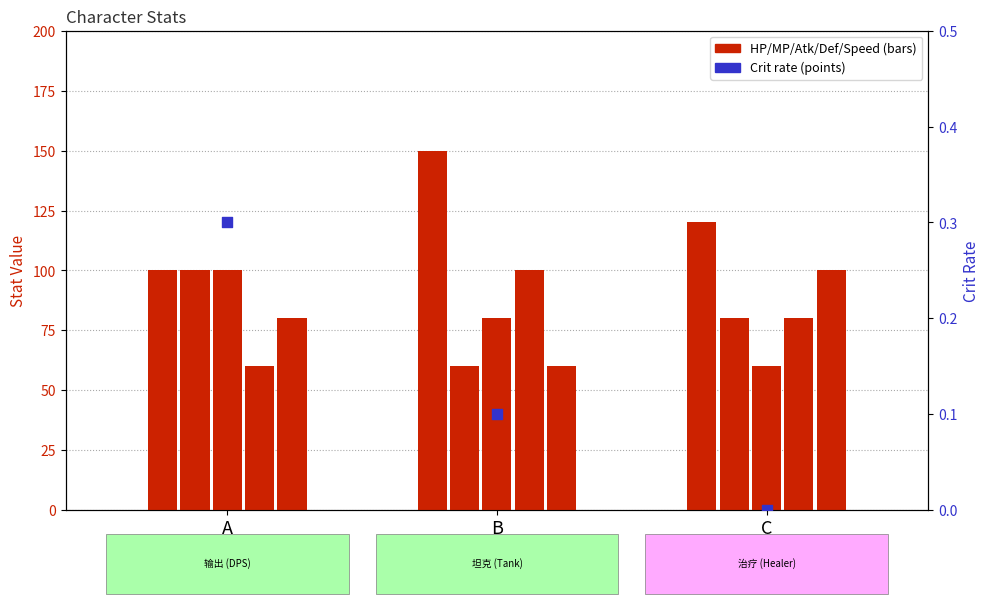

Which series has the largest total across all categories?

HP